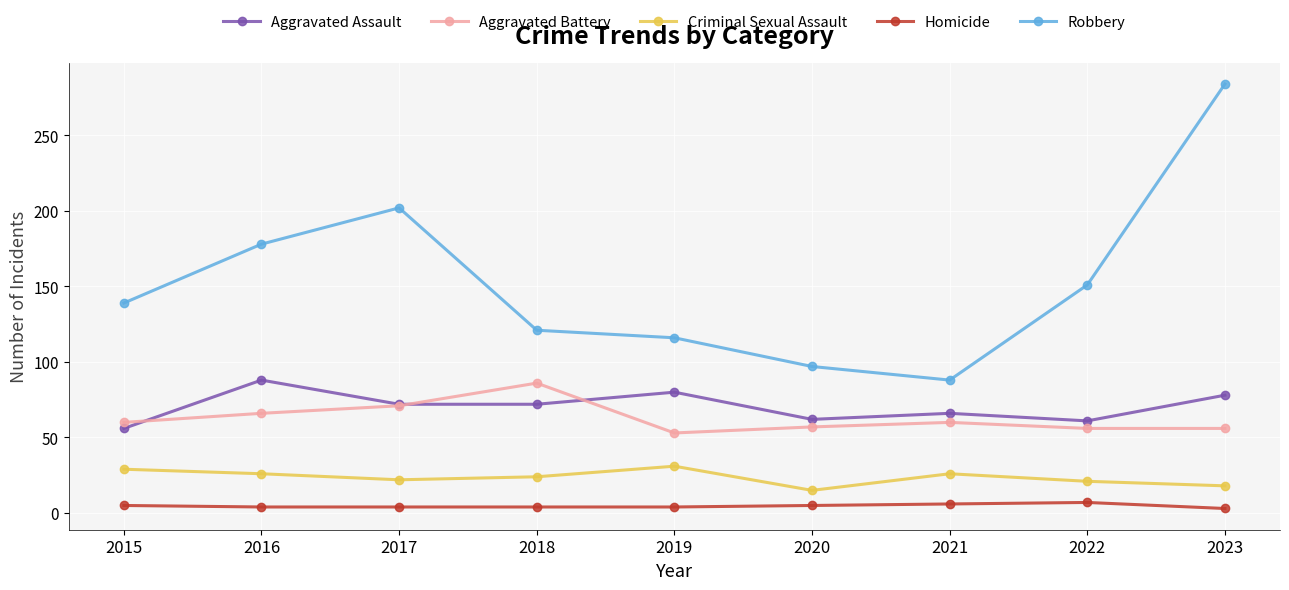

Which series has the largest total across all categories?

Robbery